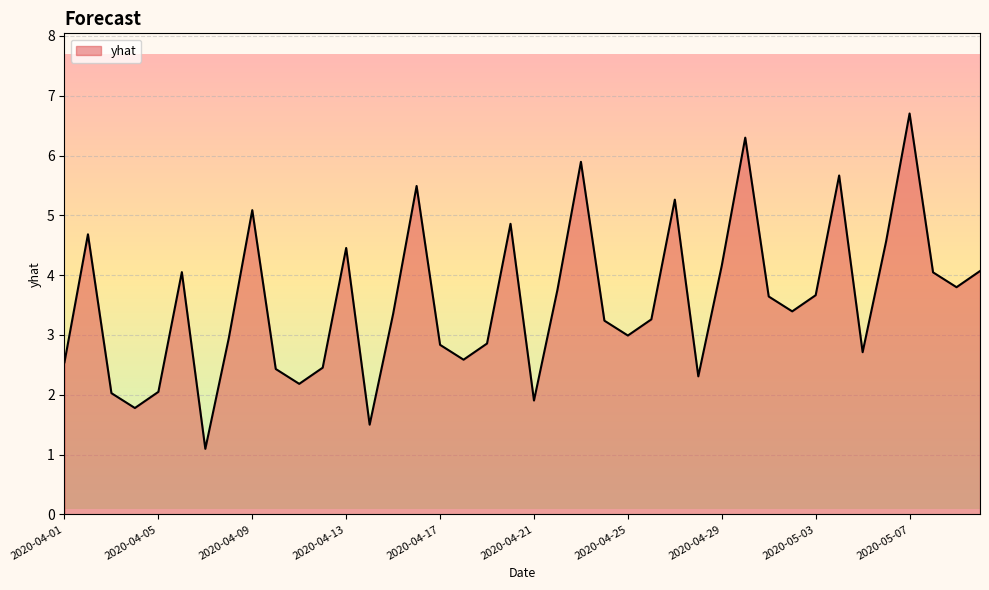

What is the minimum value shown in the chart?

1.1